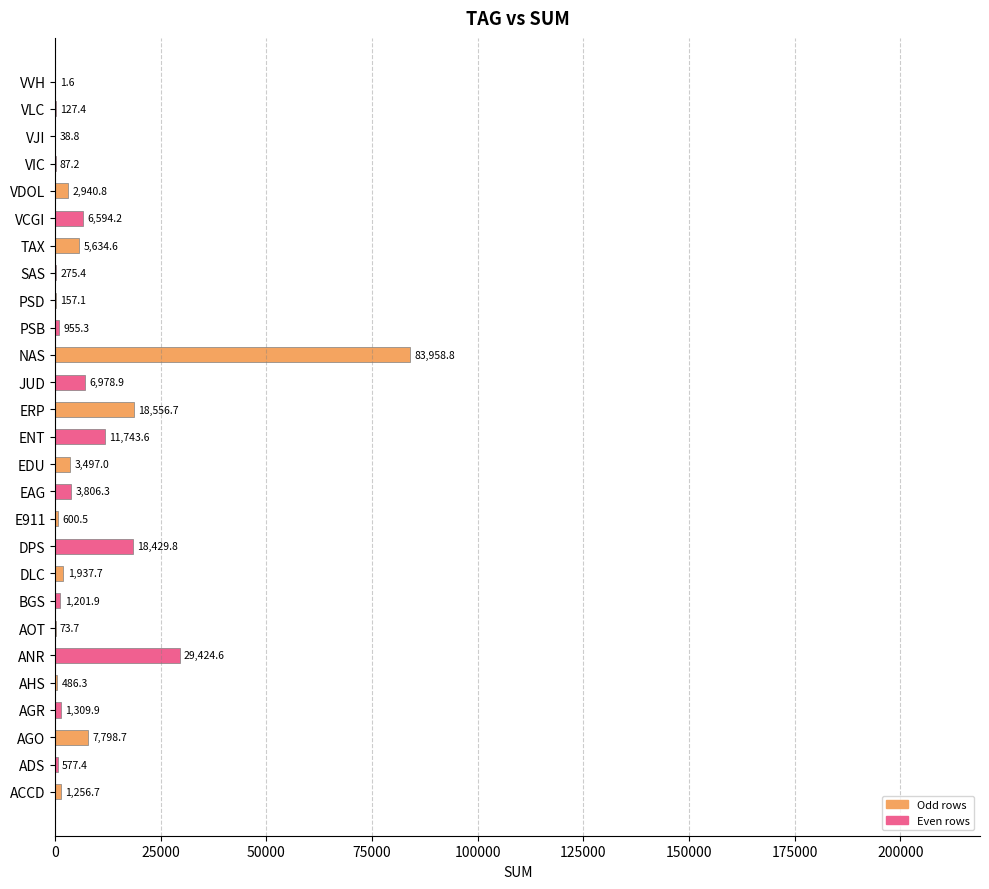

At which label is the value closest to 41980?

ANR